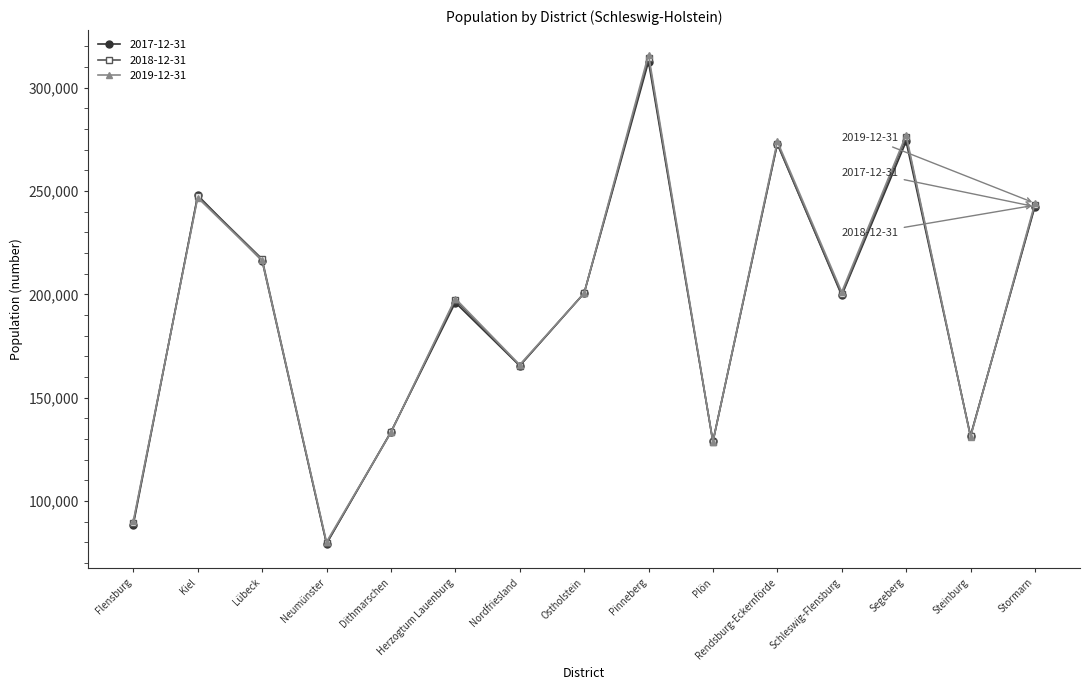

Which series has the widest spread of values?

2019-12-31